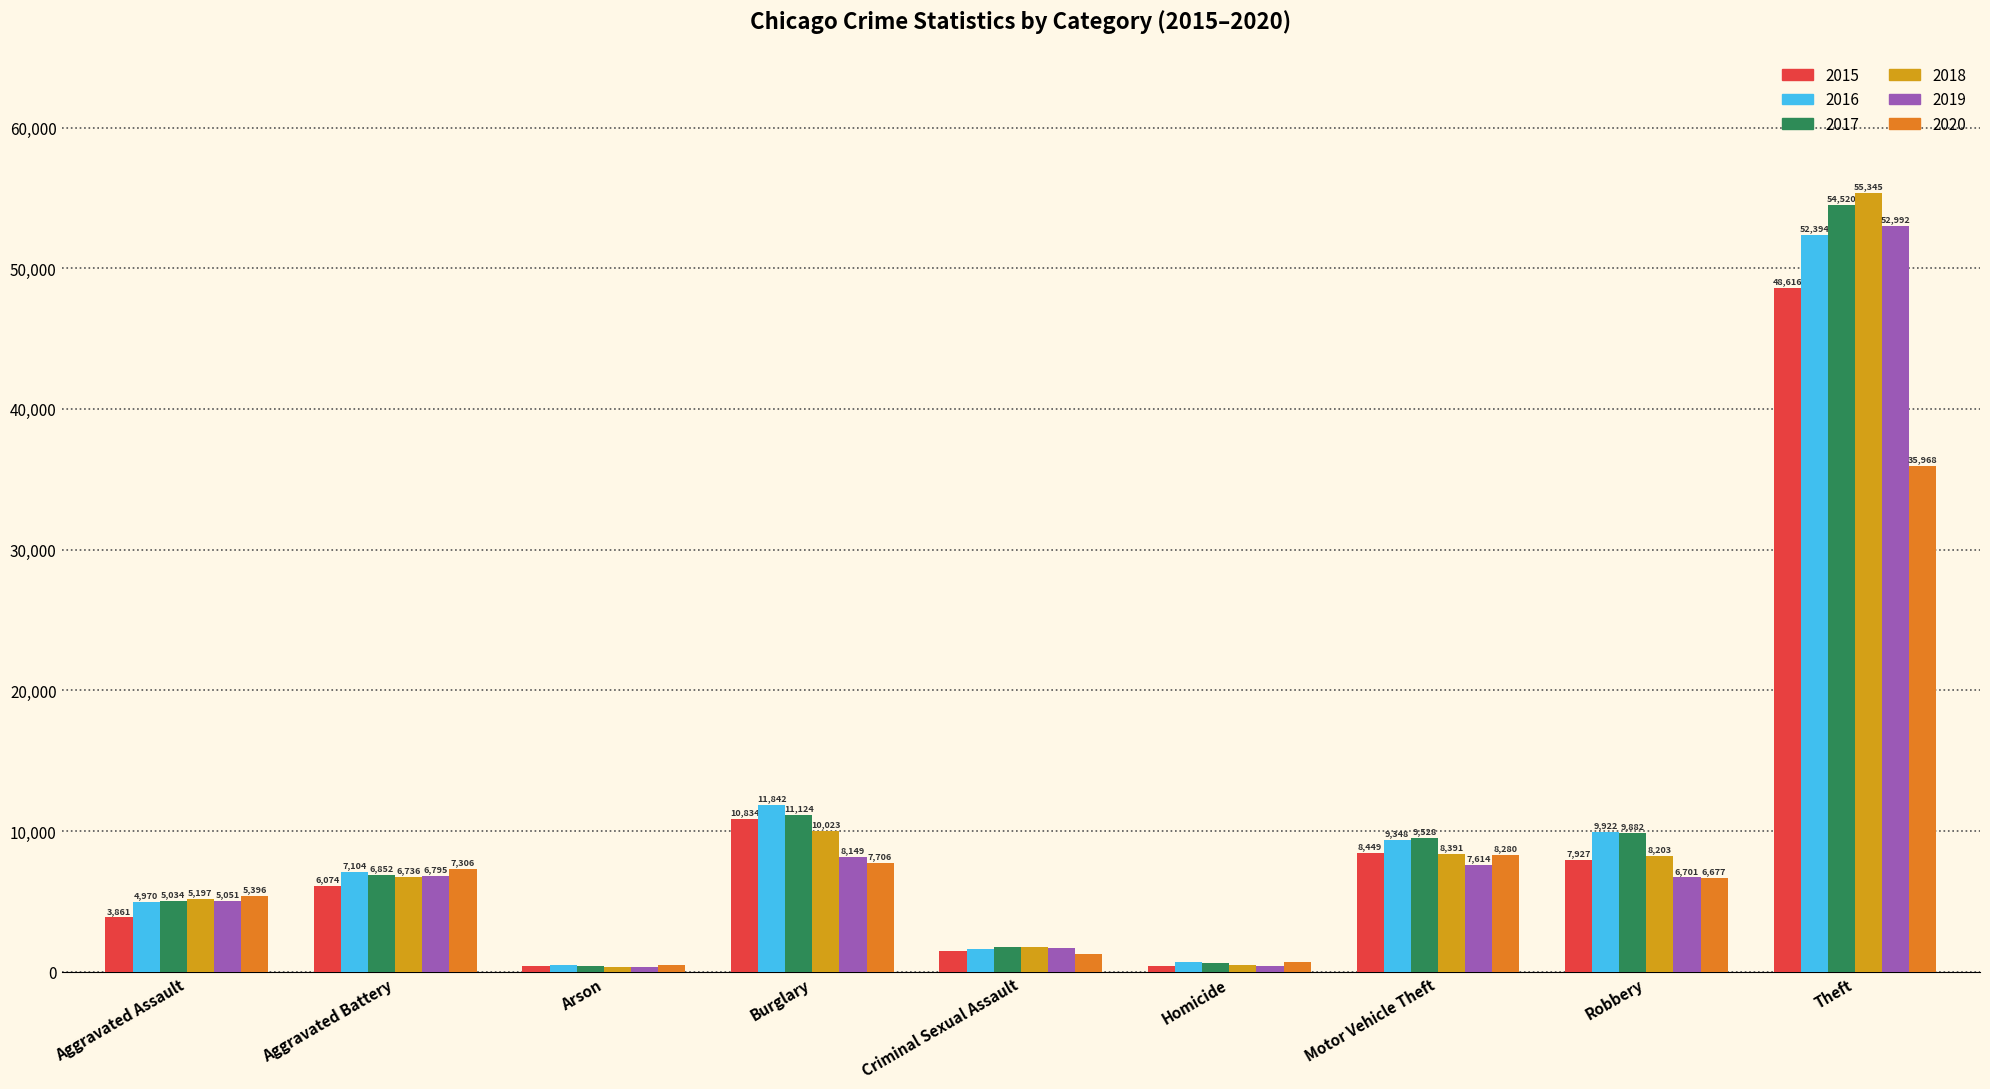

Reading left to right, extract all data points from this chart.

2015: Aggravated Assault=3861	Aggravated Battery=6074	Arson=386	Burglary=10834	Criminal Sexual Assault=1494	Homicide=431	Motor Vehicle Theft=8449	Robbery=7927	Theft=48616
2016: Aggravated Assault=4970	Aggravated Battery=7104	Arson=452	Burglary=11842	Criminal Sexual Assault=1639	Homicide=668	Motor Vehicle Theft=9348	Robbery=9922	Theft=52394
2017: Aggravated Assault=5034	Aggravated Battery=6852	Arson=390	Burglary=11124	Criminal Sexual Assault=1736	Homicide=604	Motor Vehicle Theft=9528	Robbery=9882	Theft=54520
2018: Aggravated Assault=5197	Aggravated Battery=6736	Arson=320	Burglary=10023	Criminal Sexual Assault=1749	Homicide=507	Motor Vehicle Theft=8391	Robbery=8203	Theft=55345
2019: Aggravated Assault=5051	Aggravated Battery=6795	Arson=309	Burglary=8149	Criminal Sexual Assault=1671	Homicide=439	Motor Vehicle Theft=7614	Robbery=6701	Theft=52992
2020: Aggravated Assault=5396	Aggravated Battery=7306	Arson=506	Burglary=7706	Criminal Sexual Assault=1293	Homicide=678	Motor Vehicle Theft=8280	Robbery=6677	Theft=35968